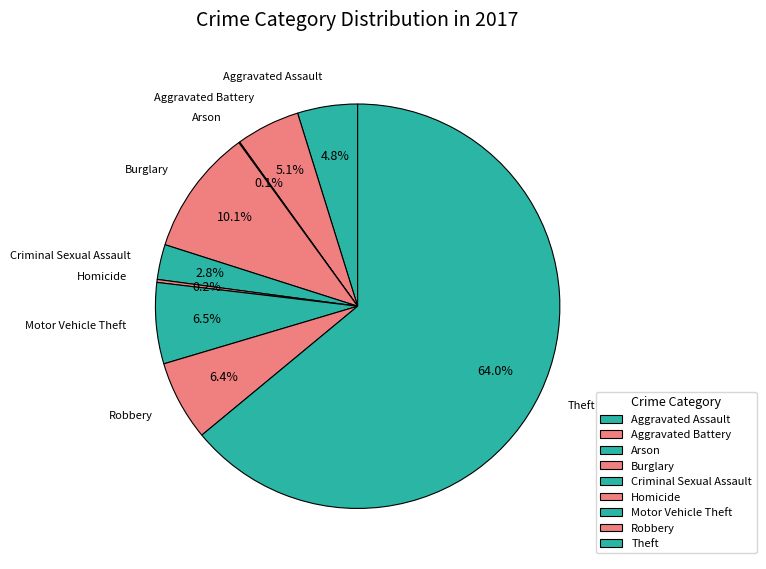

To the nearest percent, what is the average slice percentage?

11%